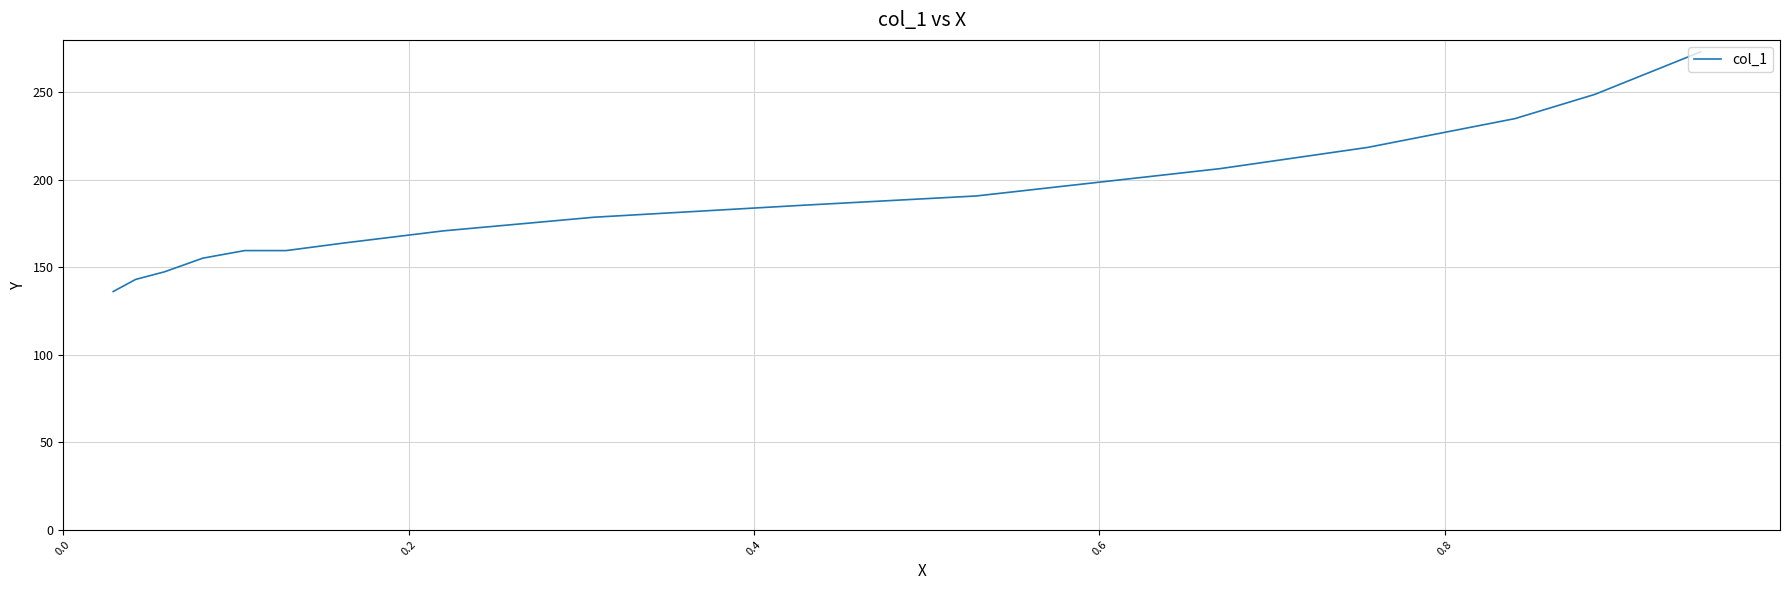

What is the smallest value displayed?

136.1